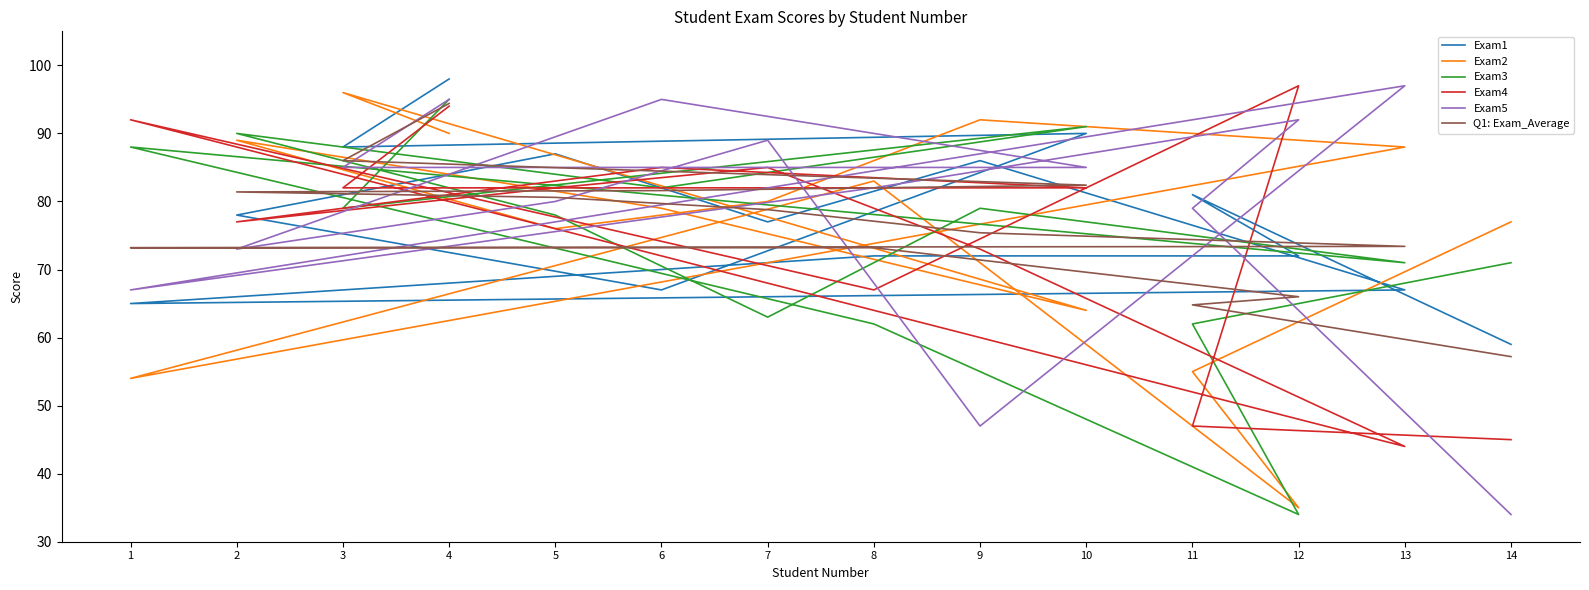

What are all the series names shown in the legend?

Exam1, Exam2, Exam3, Exam4, Exam5, Q1: Exam_Average